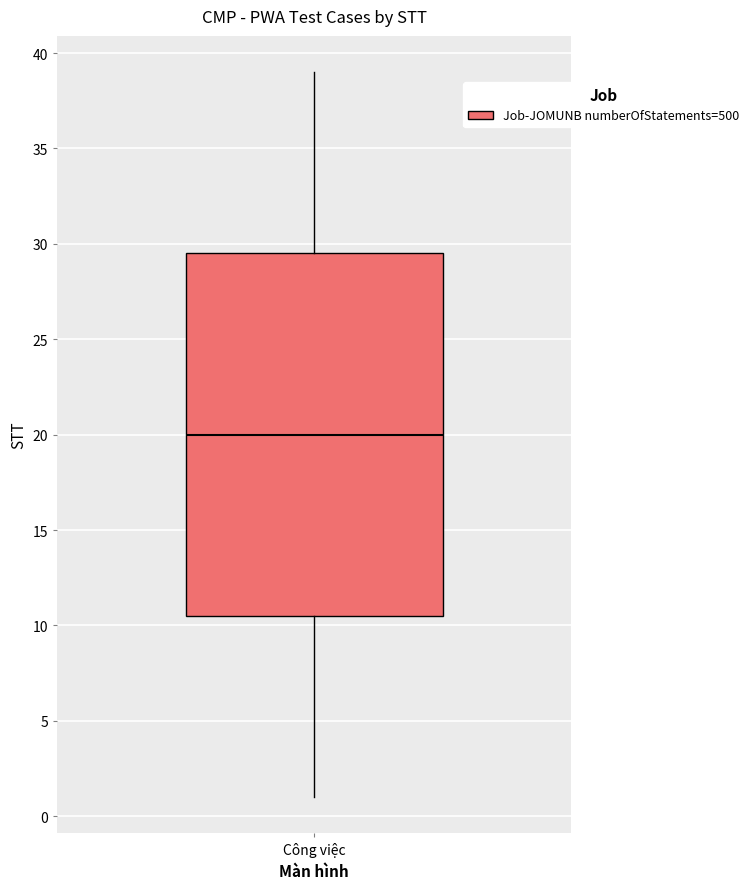

Transcribe this box plot: give where the median line is, the range the box spans, and where the two whiskers end, as read against the y-axis. The values are not printed on the chart, so give them approximately, as read against the axis.

median 20.0, box 10.5 to 29.5, whiskers 1.0 to 39.0